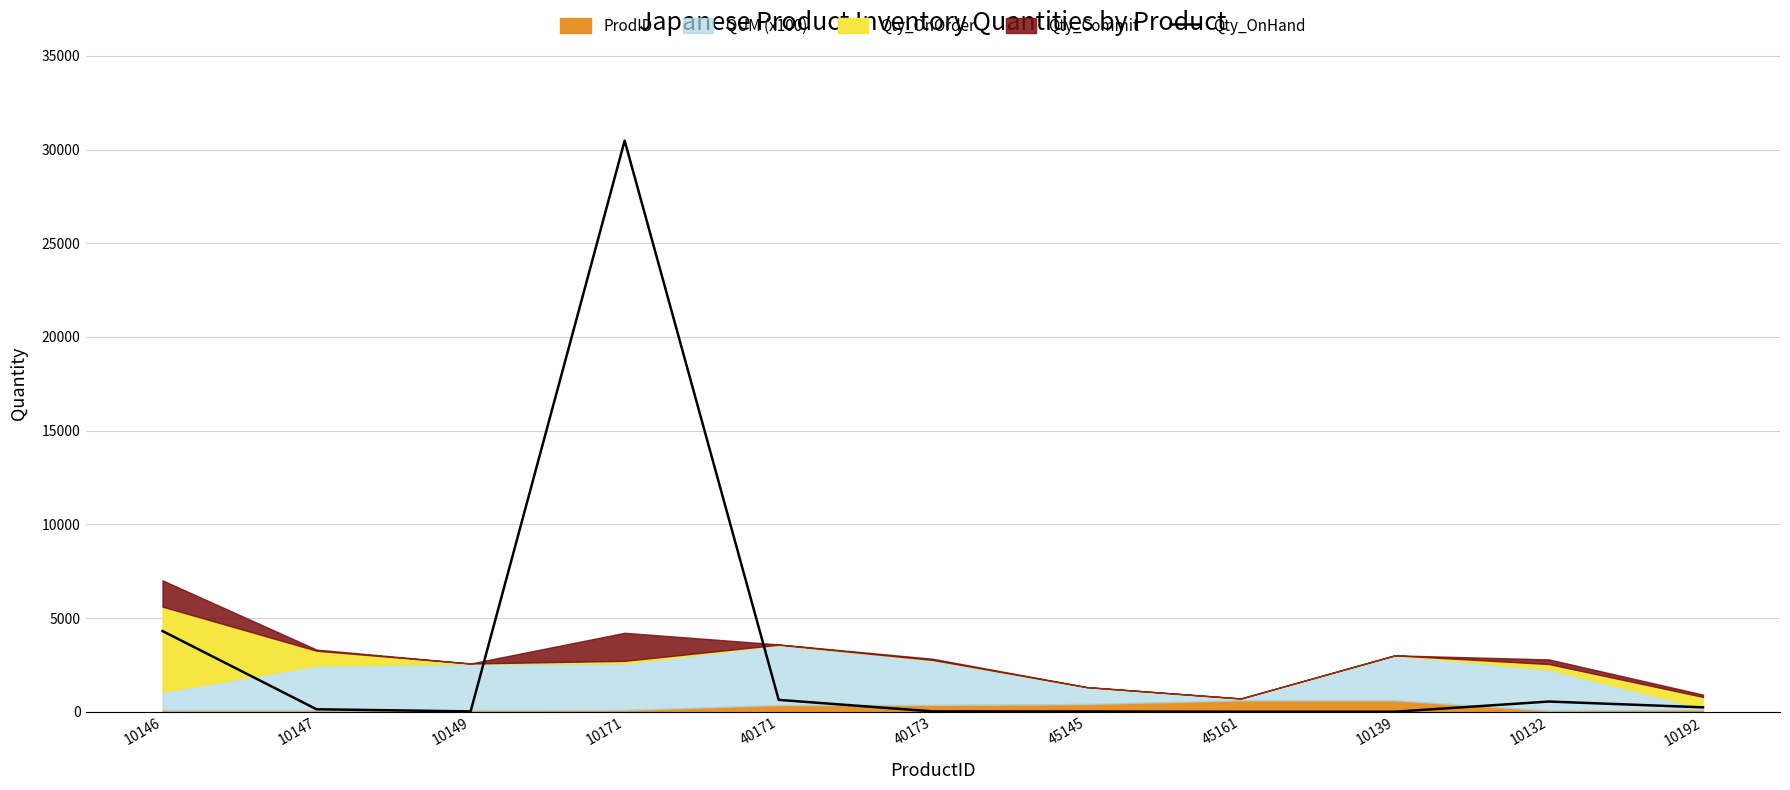

List the labels in order of value, largest first.

10171, 10146, 40171, 10132, 10192, 10147, 40173, 10149, 45145, 45161, 10139